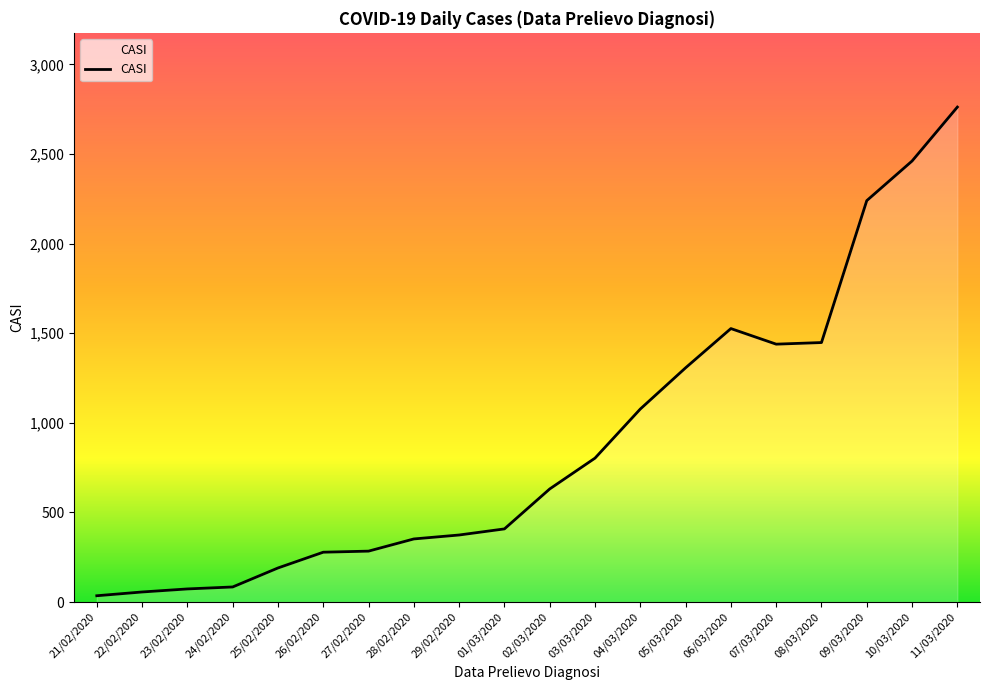

What is the ratio of the value at 06/03/2020 to the value at 10/03/2020?

0.6